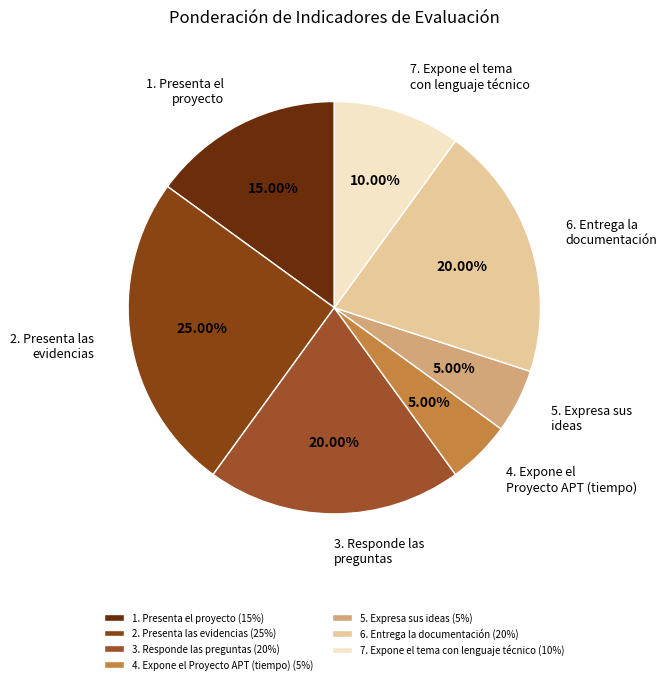

Do 7. Expone el tema con lenguaje técnico and 2. Presenta las evidencias together represent more than half of the pie?

No